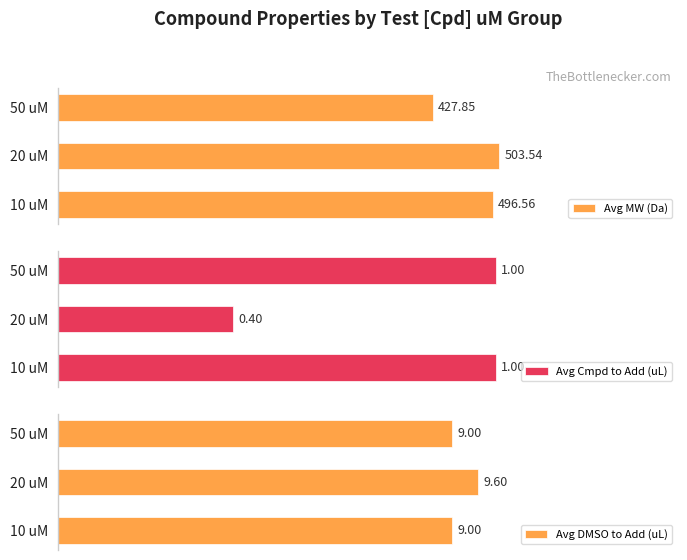

Does the chart contain any negative values?

No